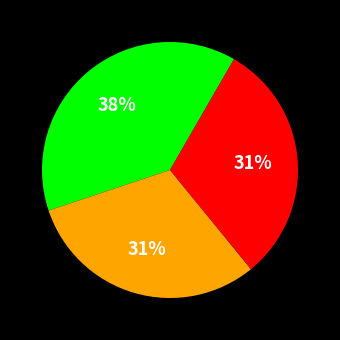

To the nearest percent, what is the average slice percentage?

33%